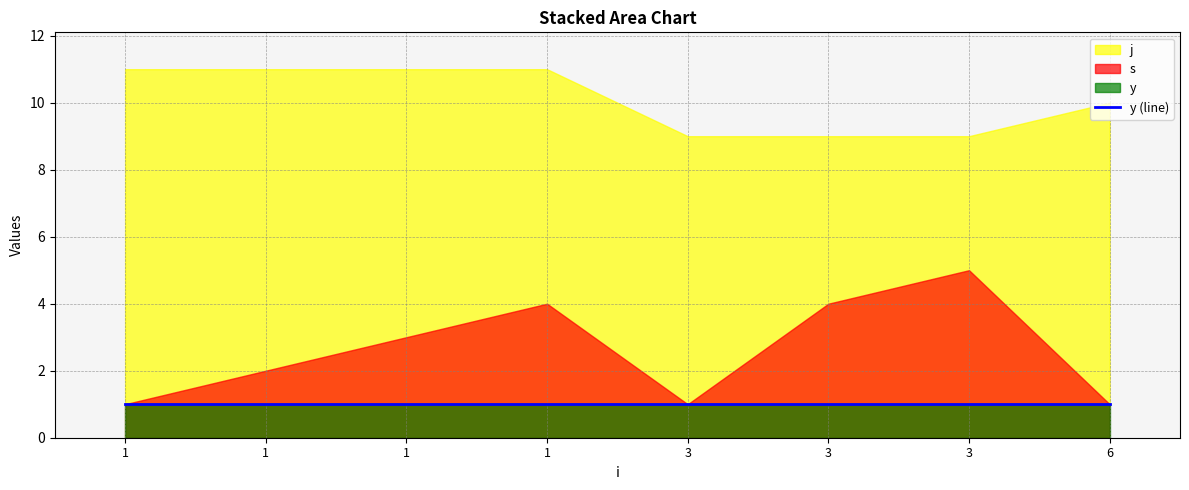

True or false: s and j cross at least once.

False